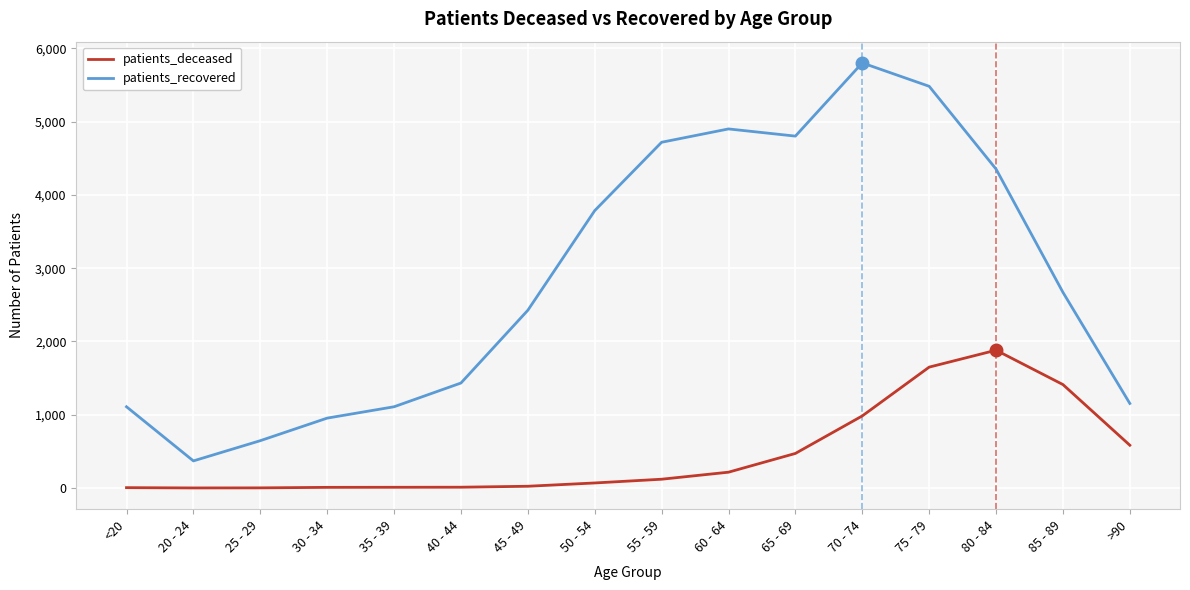

In patients_deceased, how many points are higher than both neighbors (excluding endpoints)?

1